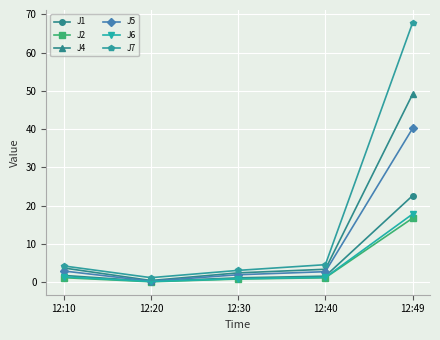

What is the difference between the maximum and minimum values in the J7 series?

66.6